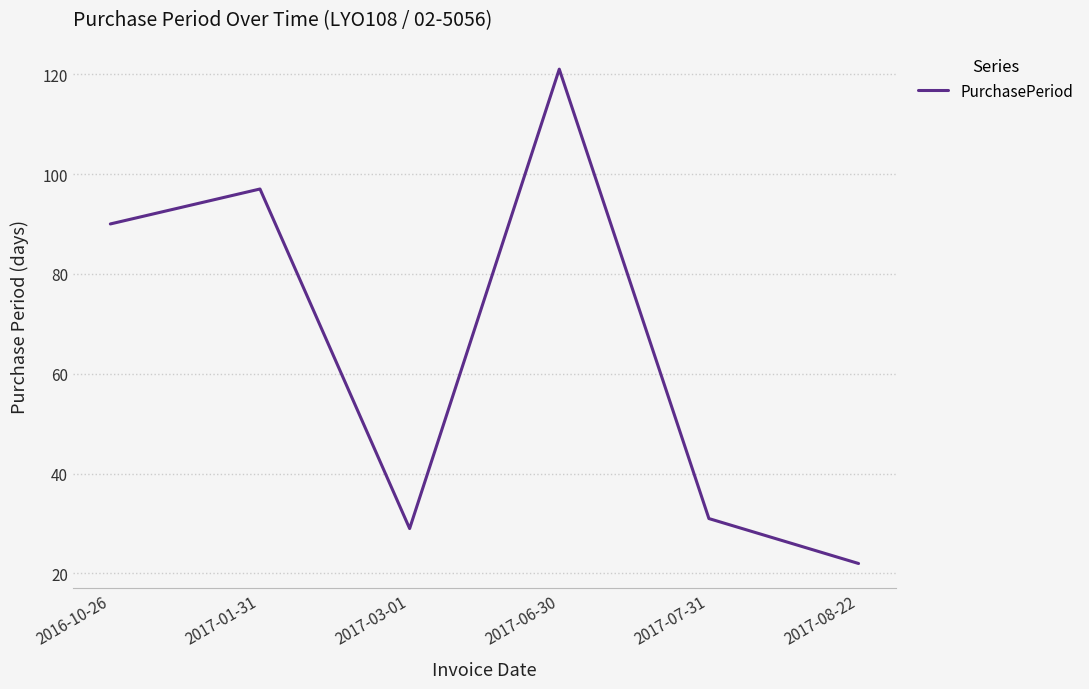

What is the average value?

65